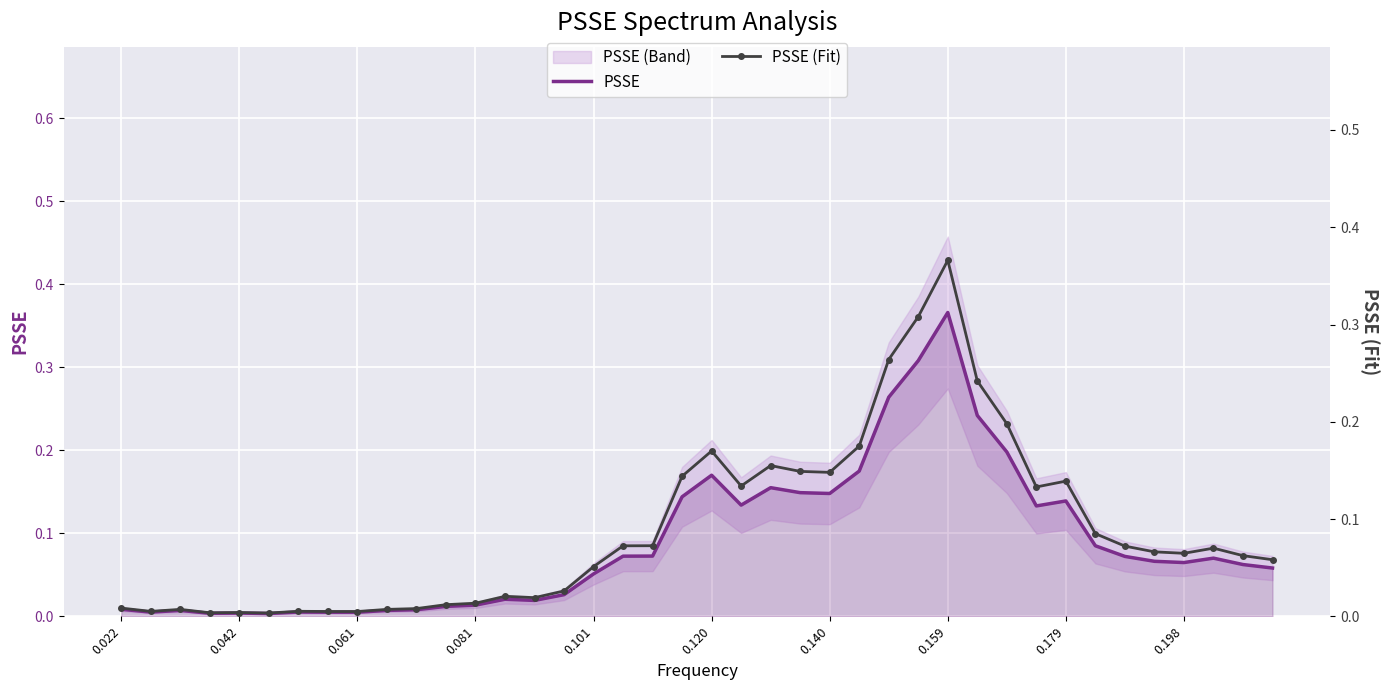

Reading left to right, transcribe all the data shown in this chart.

PSSE: 0.0	0.0	0.0	0.0	0.0	0.0	0.0	0.0	0.0	0.0	0.0	0.0	0.0	0.0	0.0	0.0	0.1	0.1	0.1	0.1	0.2	0.1	0.2	0.1	0.1	0.2	0.3	0.3	0.4	0.2	0.2	0.1	0.1	0.1	0.1	0.1	0.1	0.1	0.1	0.1
PSSE (Fit): 0.0	0.0	0.0	0.0	0.0	0.0	0.0	0.0	0.0	0.0	0.0	0.0	0.0	0.0	0.0	0.0	0.1	0.1	0.1	0.1	0.2	0.1	0.2	0.1	0.1	0.2	0.3	0.3	0.4	0.2	0.2	0.1	0.1	0.1	0.1	0.1	0.1	0.1	0.1	0.1